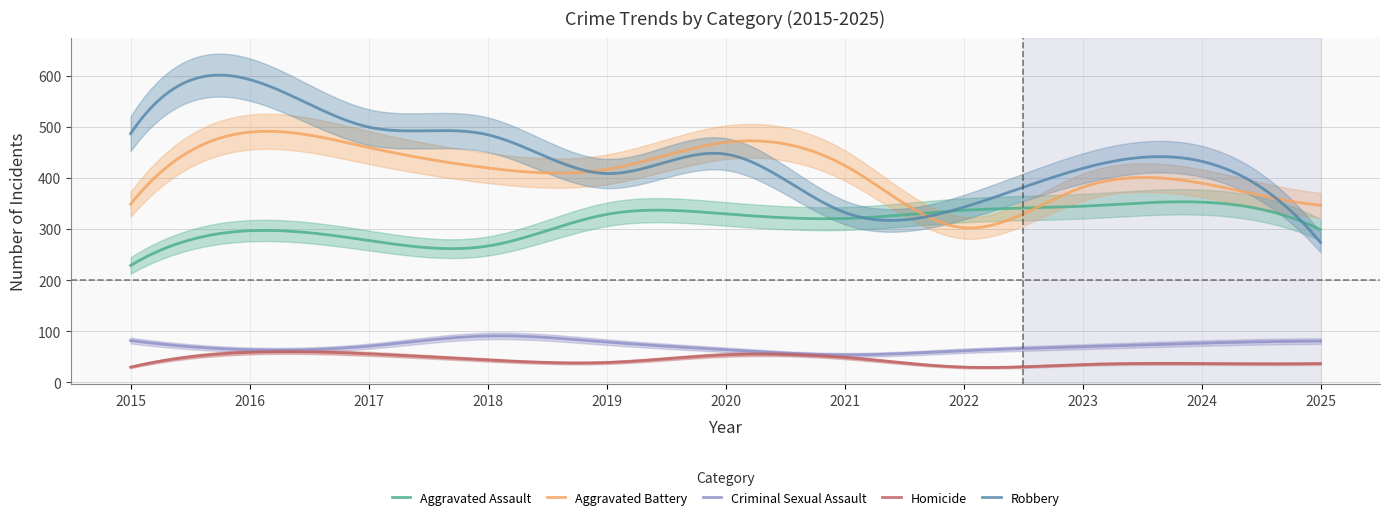

What is the smallest value displayed?

30